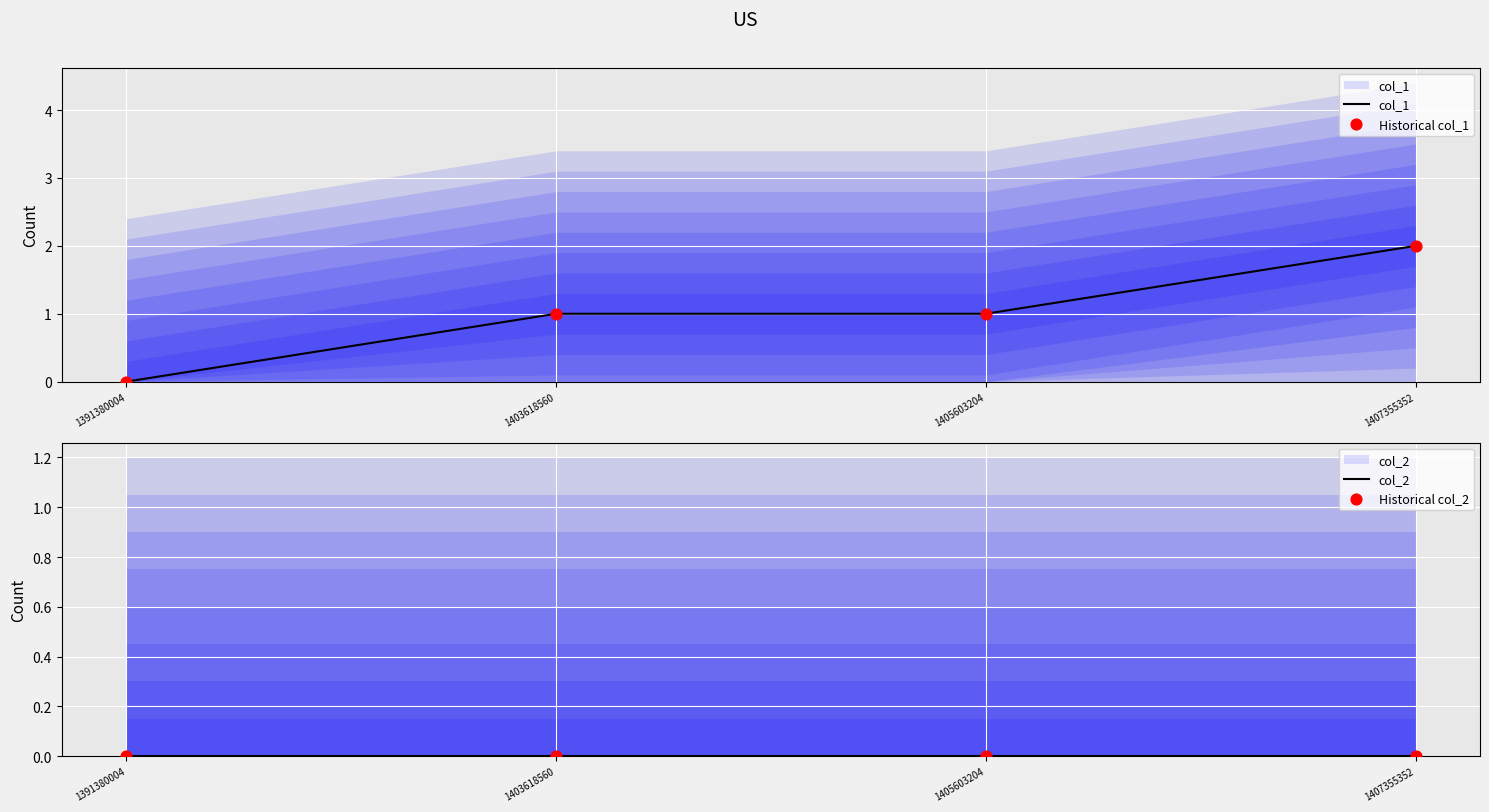

At which category is the sum across all series the highest?

1407355352